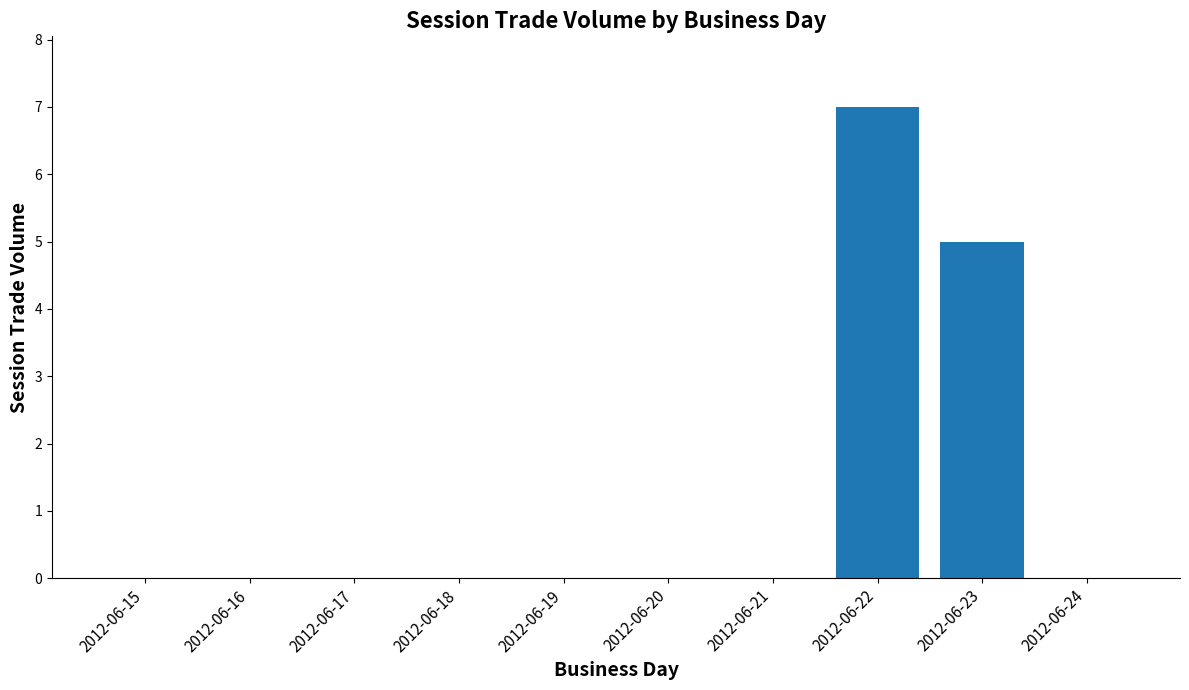

Between 2012-06-23 and 2012-06-24, which is larger?

2012-06-23